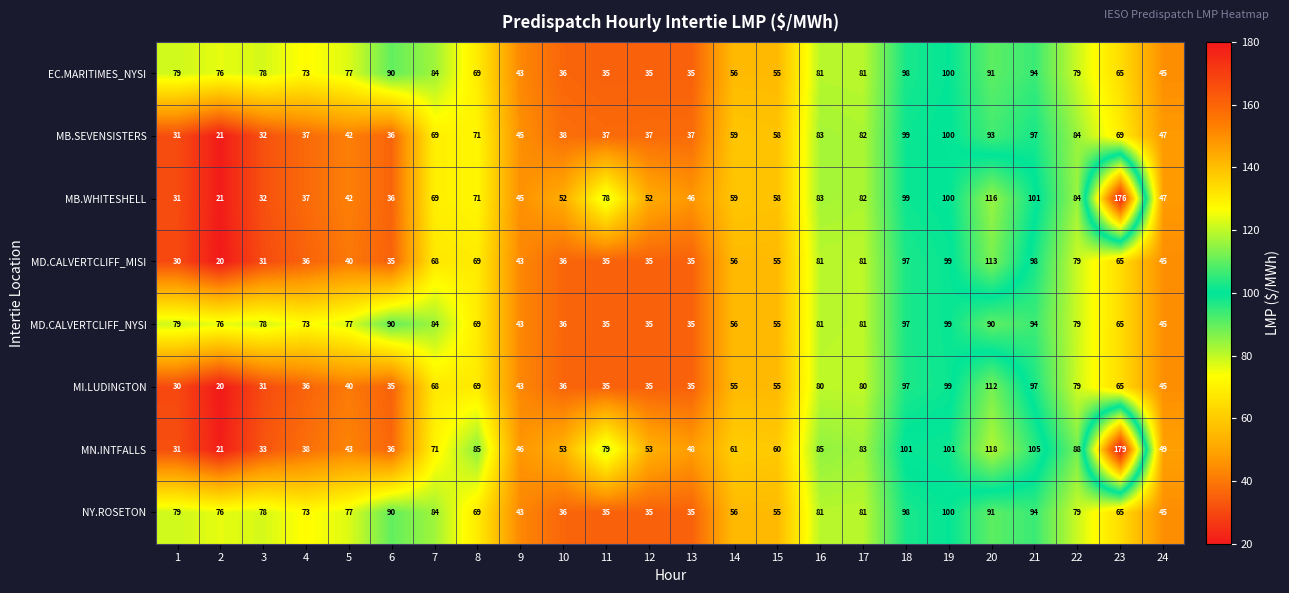

Is it true that MI.LUDINGTON equals 35 at 13?

True